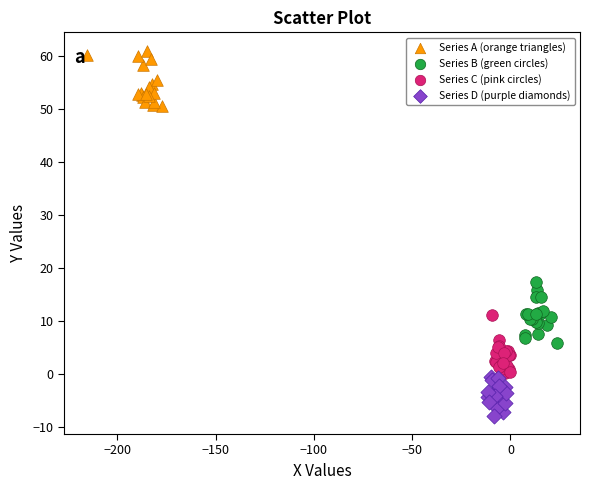

Which series contains the highest Y value?

Series A (orange triangles)